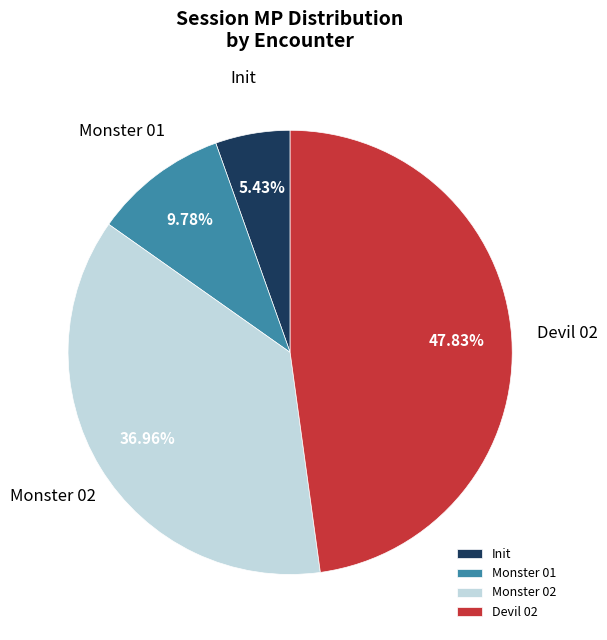

The Monster 02 slice represents 30% of the pie. True or false?

False